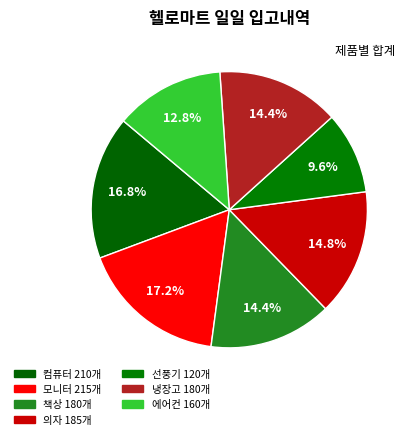

To the nearest percent, what is the difference between the largest and smallest slice percentages?

8%